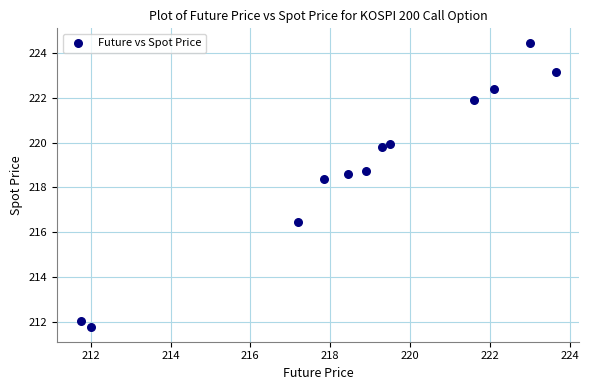

What is the range of X values (max minus min)?

11.9